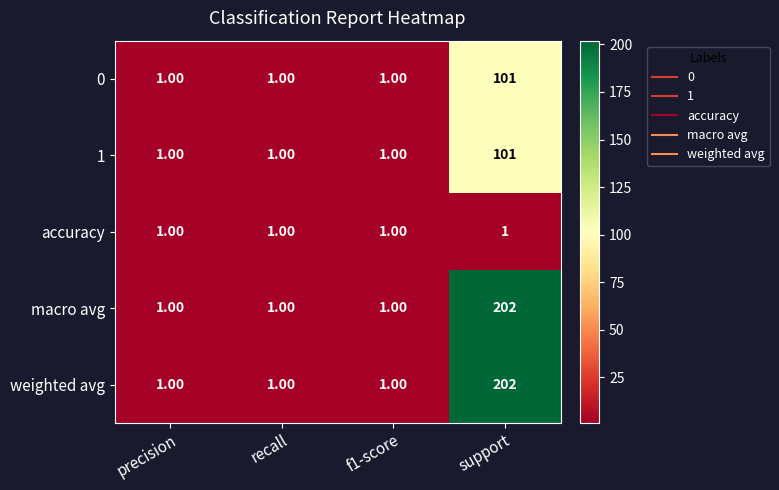

At which category is the sum across all series the highest?

support